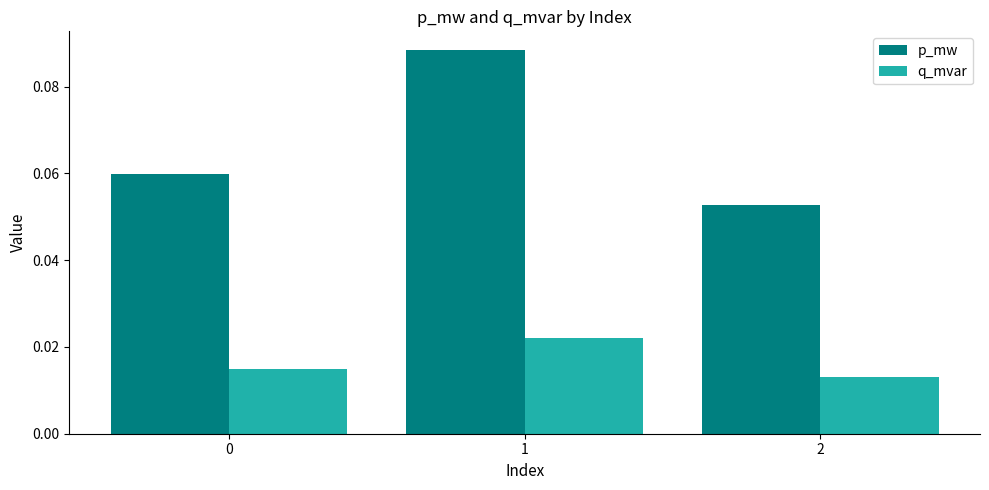

Between 0 and 1, which series saw the biggest shift?

p_mw